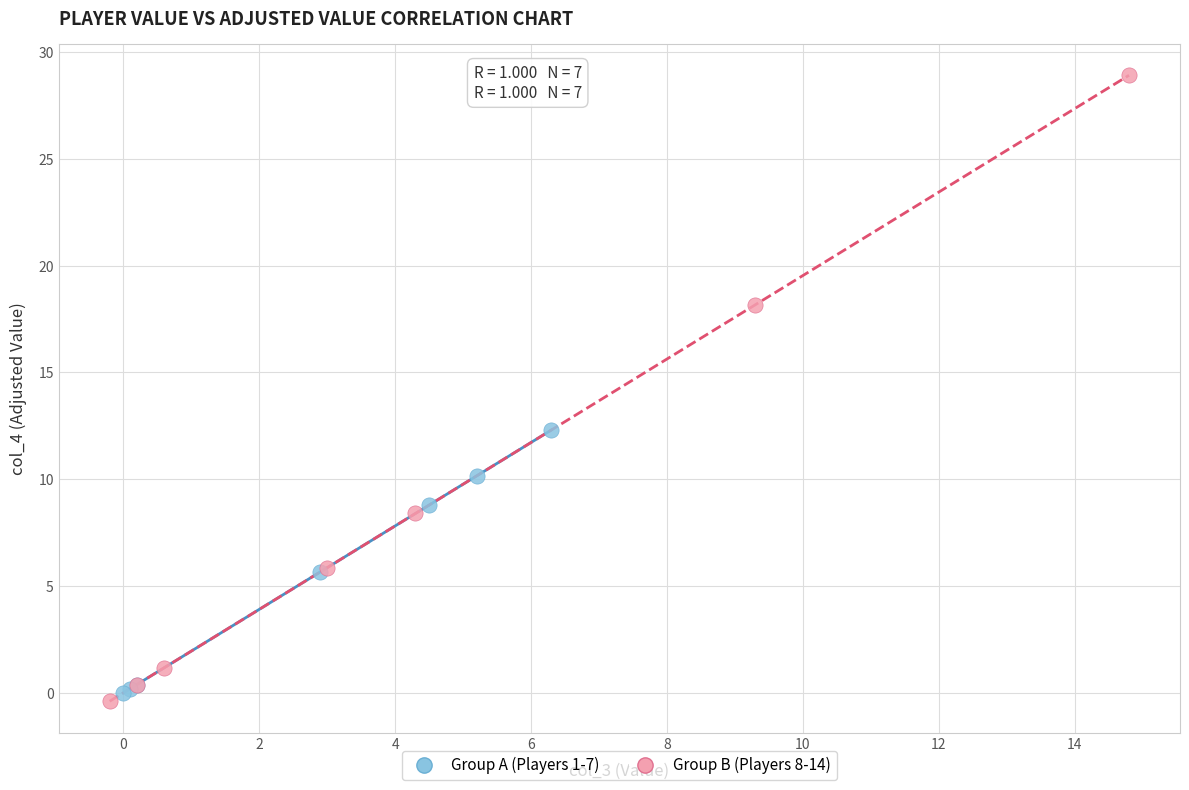

Which series contains the lowest Y value?

Group B (Players 8-14)